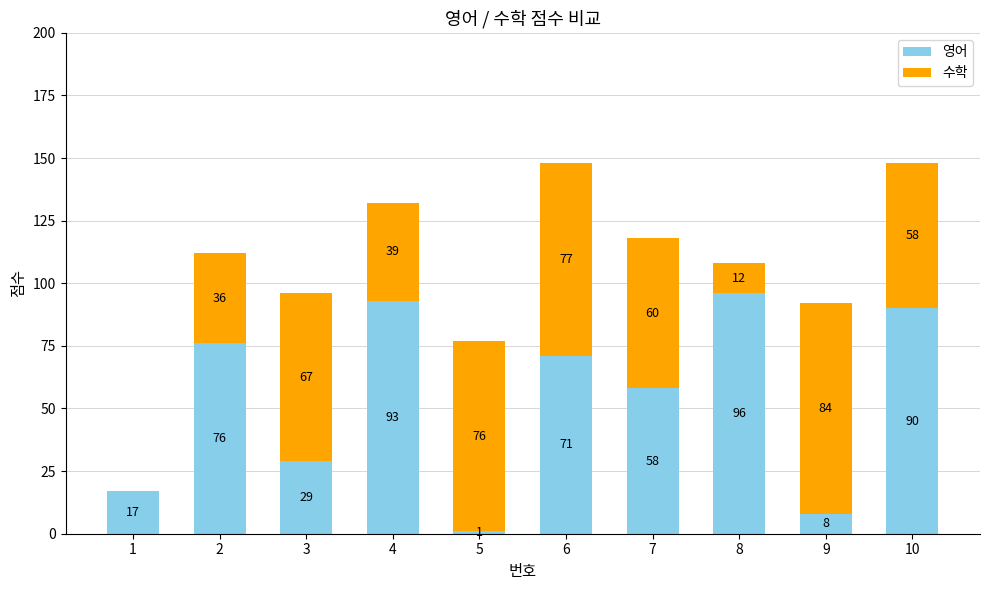

What is the total value across all series at 2?

112